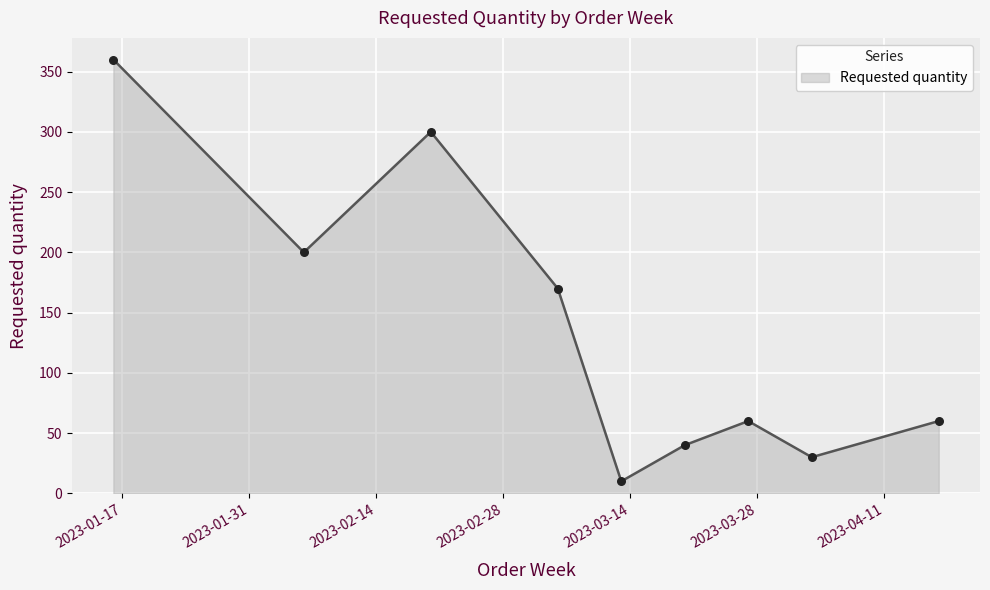

What is the maximum value shown in the chart?

360